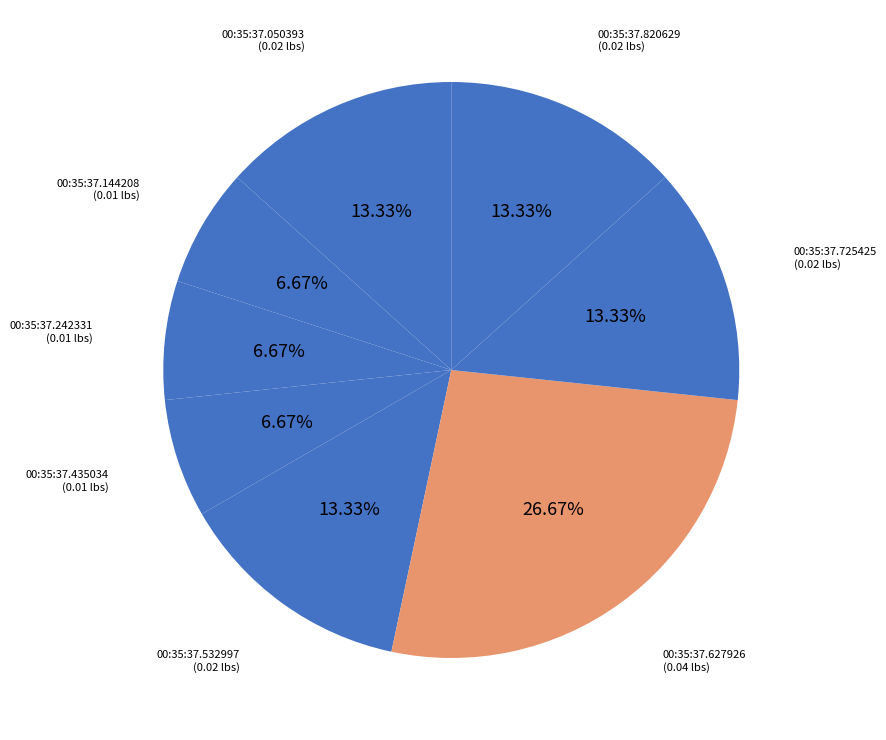

How much of the chart is everything except 00:35:37.725425?

86.7%